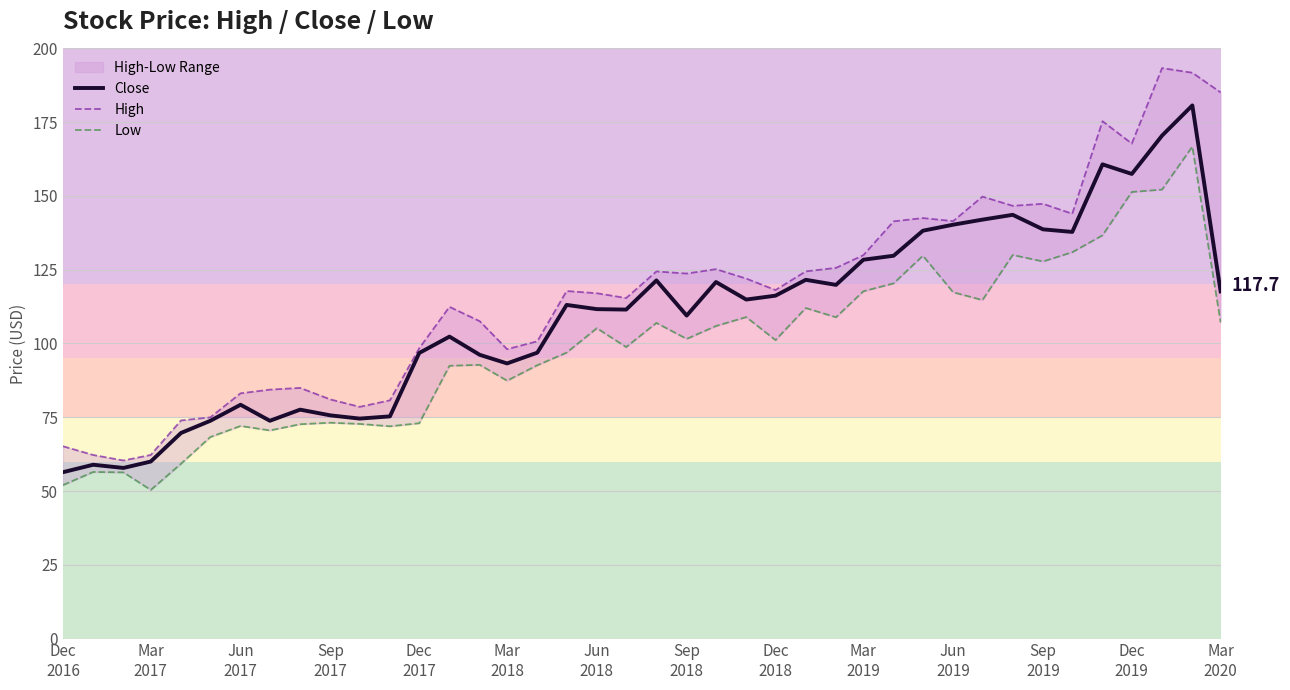

What is the minimum value for Close?

56.4